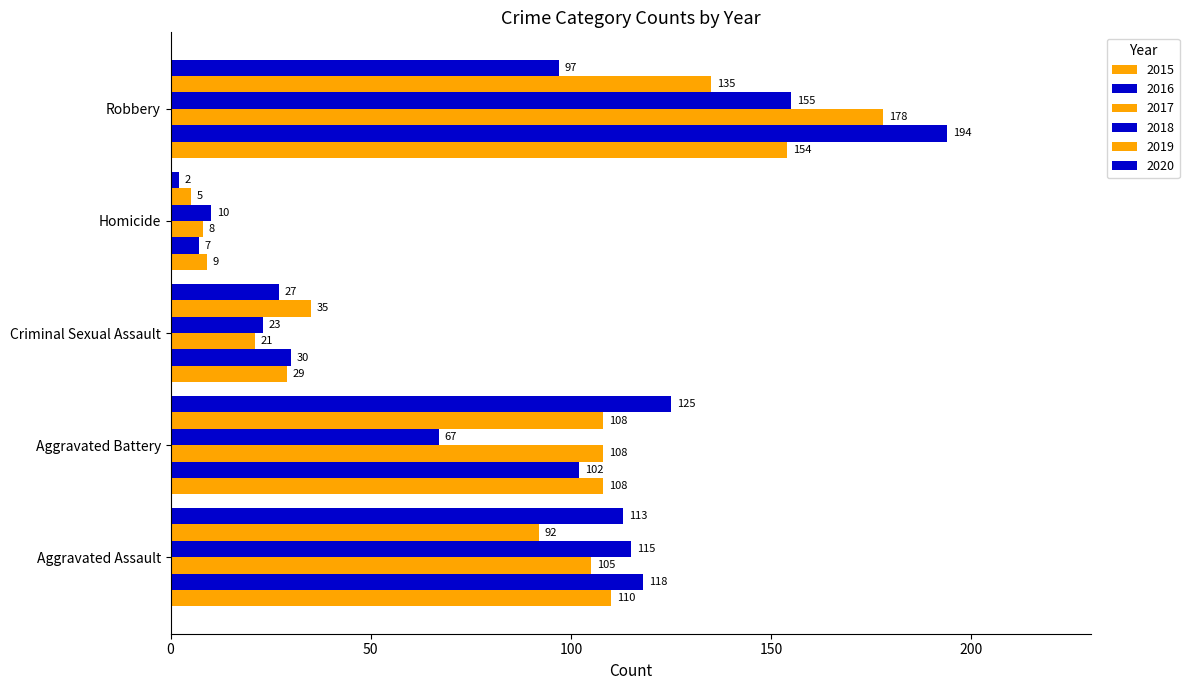

How many data points in 2016 are less than 102?

2